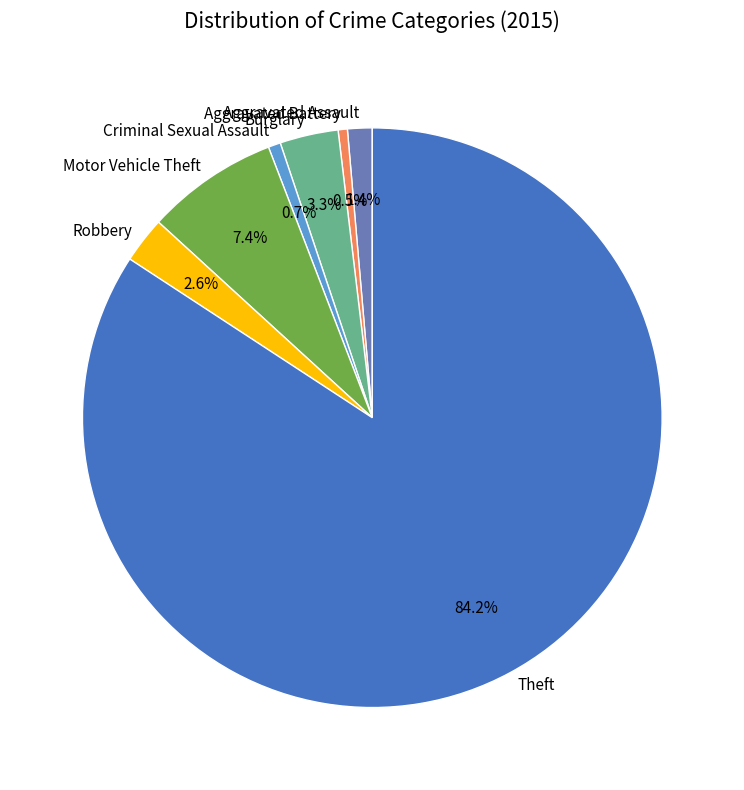

Which slice is the largest?

Theft